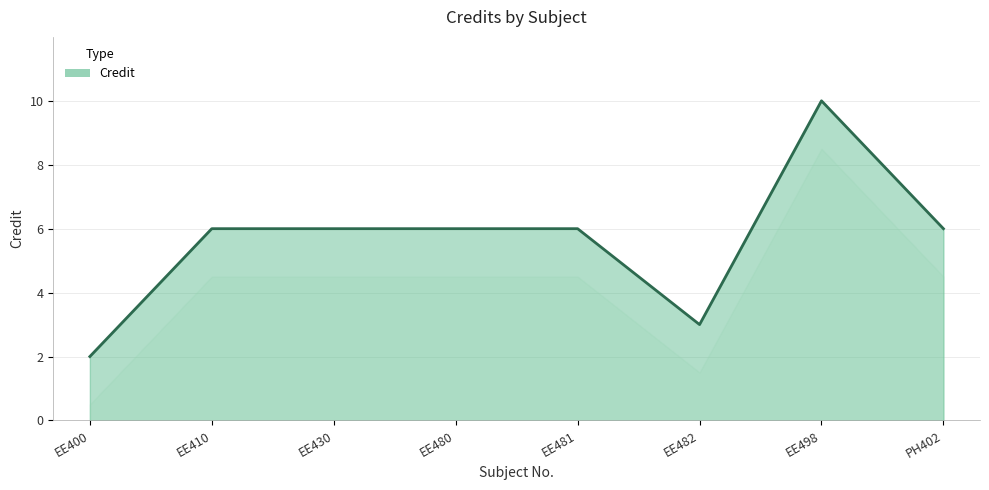

What position from the right is EE498?

2